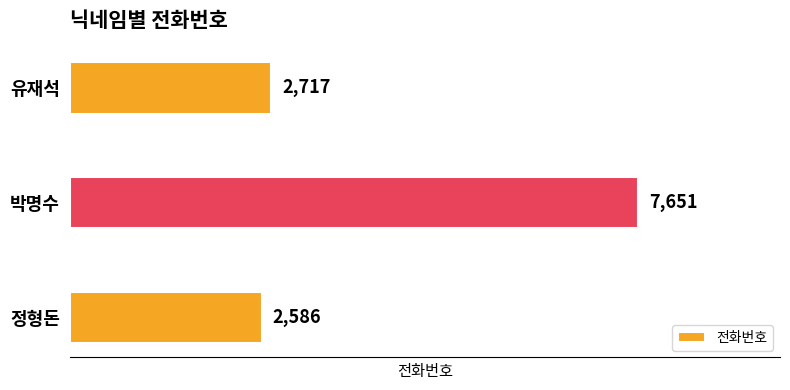

Reading top to bottom, extract all data points from this chart.

2717	7651	2586